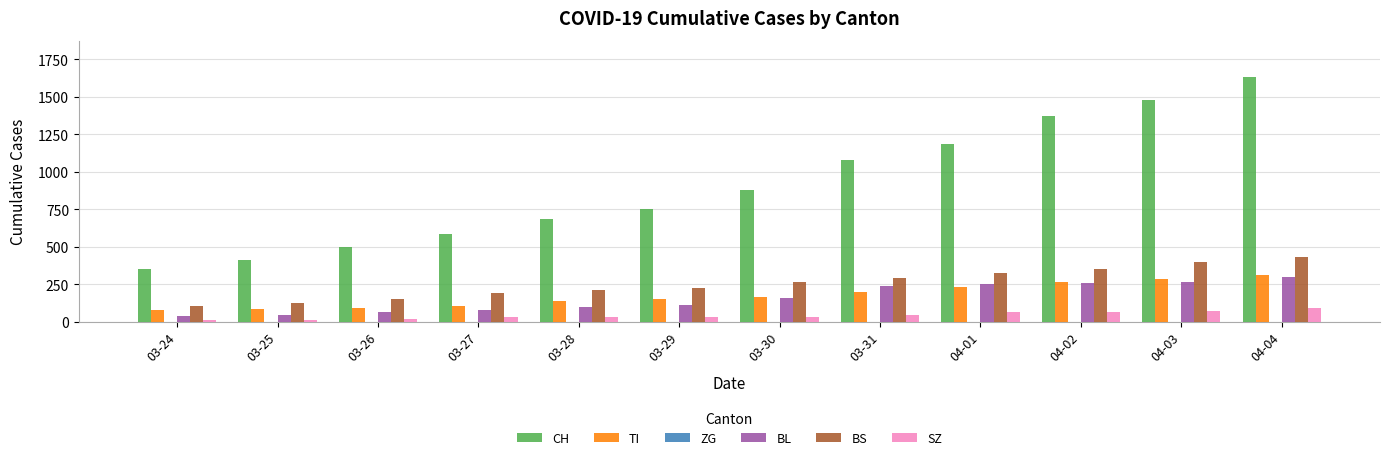

What is the difference between the second highest and second lowest values in the TI series?

202